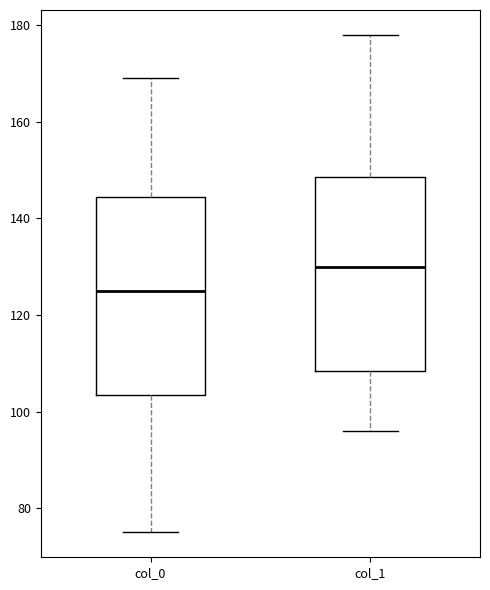

Reading left to right, read every box against the y-axis: the position of its median line, the range the box covers, and the ends of its whiskers. The values are not printed on the chart, so give them approximately, as read against the axis.

col_0: median 126, box 104 to 144, whiskers 76 to 170
col_1: median 130, box 108 to 148, whiskers 96 to 178